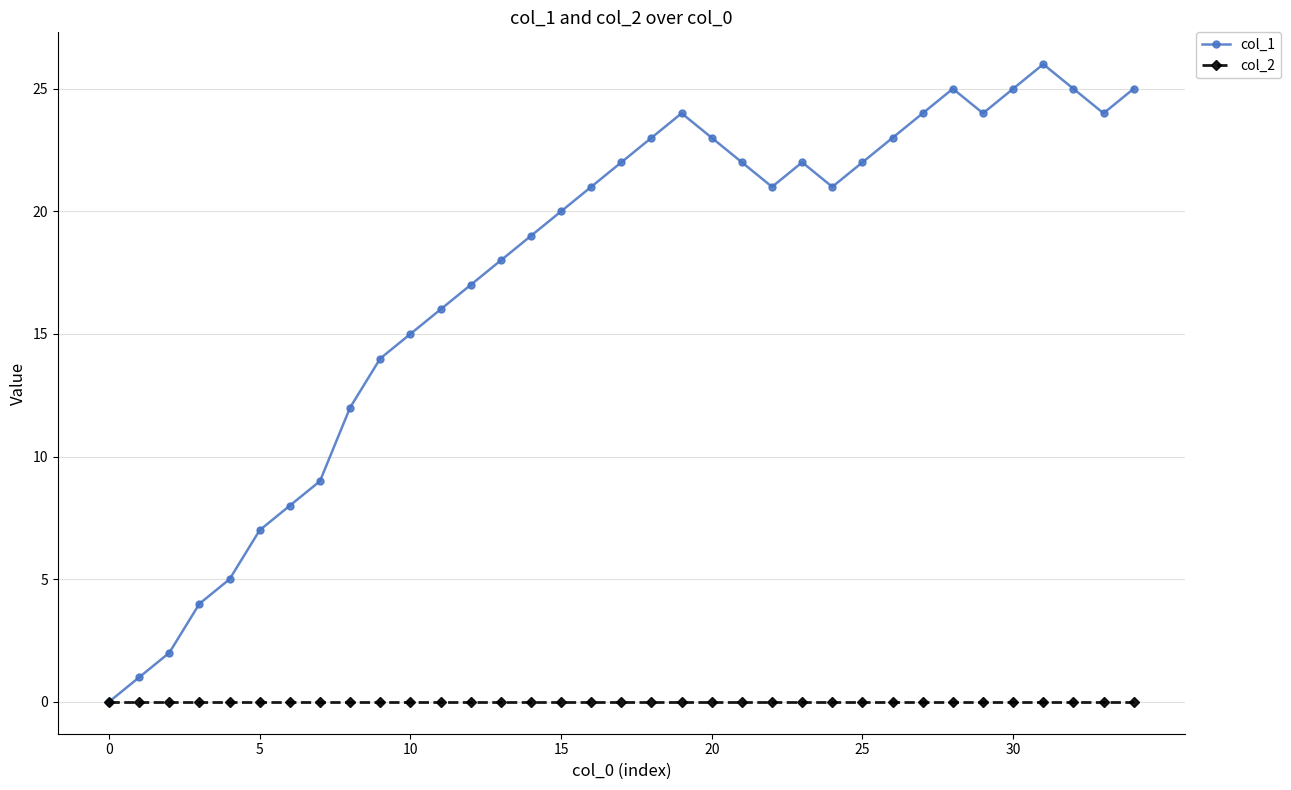

Is this an area chart (filled region under the line)?

No